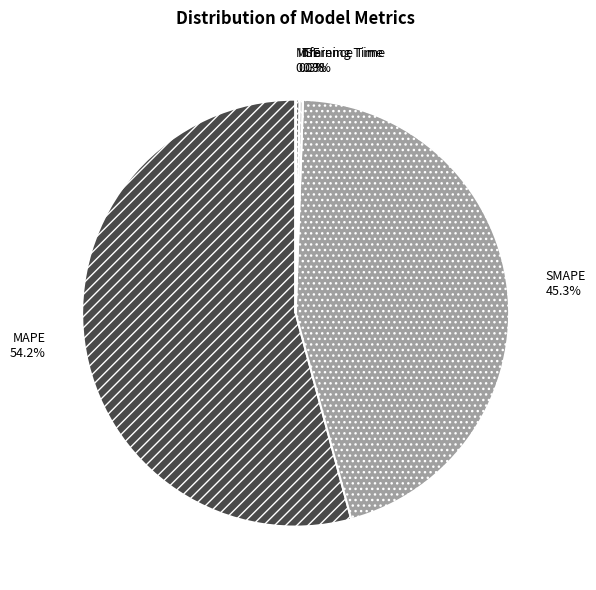

What is the largest slice in the pie chart?

MAPE